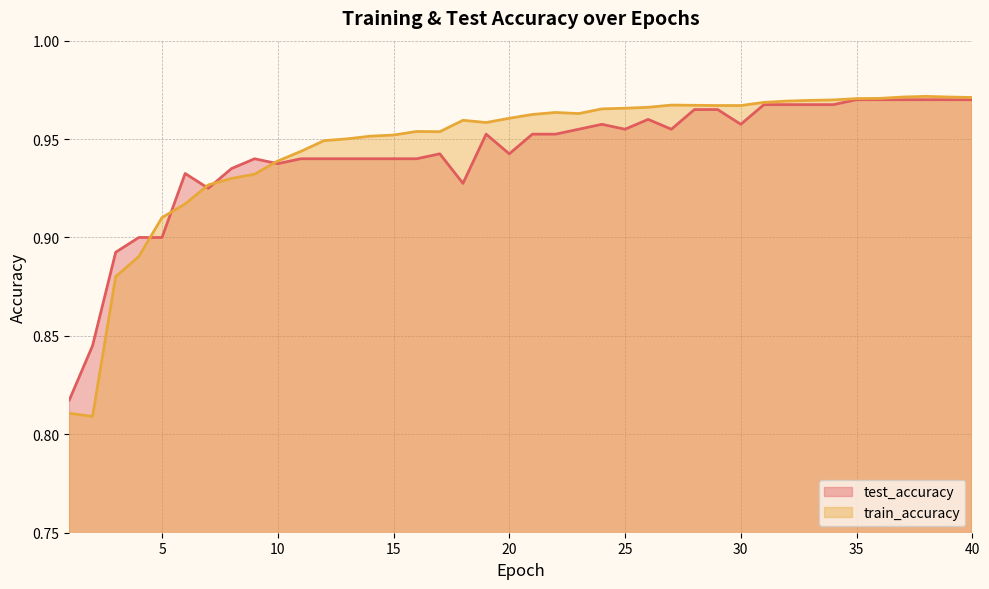

Is the value of test_accuracy at 29 greater than the value of train_accuracy at 40?

No